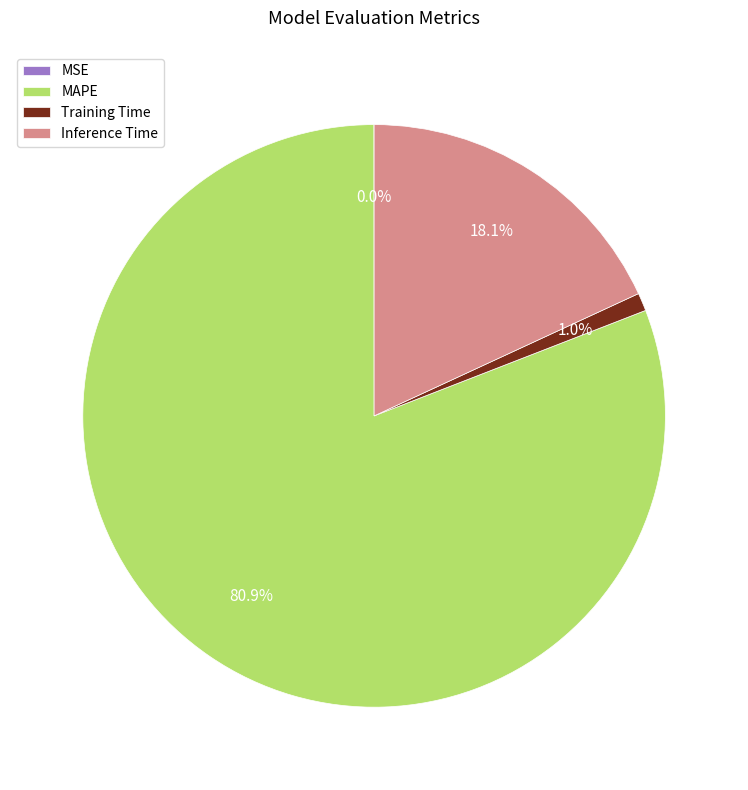

Is Training Time the majority of the pie?

No